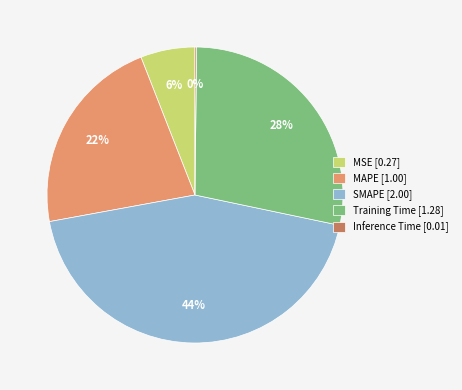

Approximately how many times larger is the value at MAPE [1.00] compared to SMAPE [2.00]?

0.5